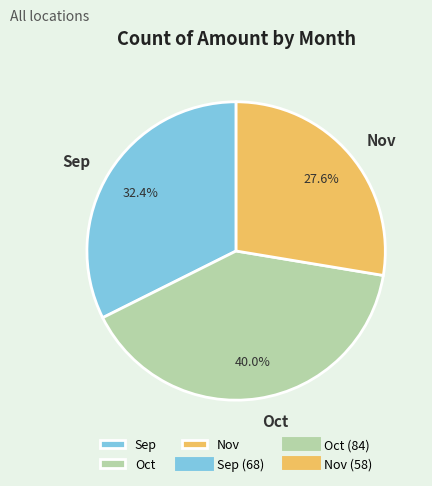

What is the largest slice in the pie chart?

Oct